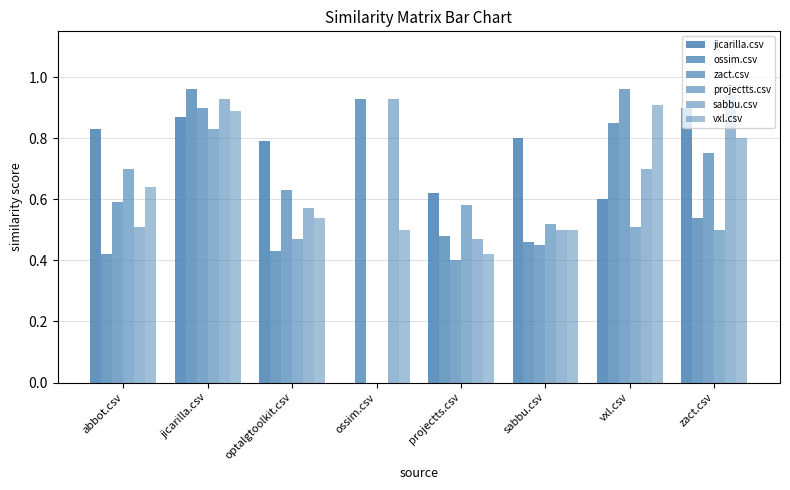

How many data points in jicarilla.csv are above 0?

7